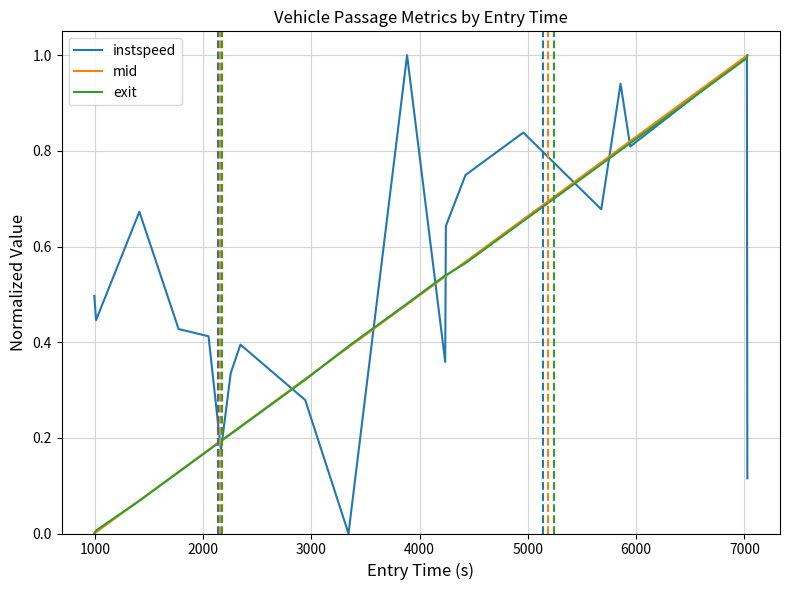

True or false: exit and instspeed intersect in this chart.

True